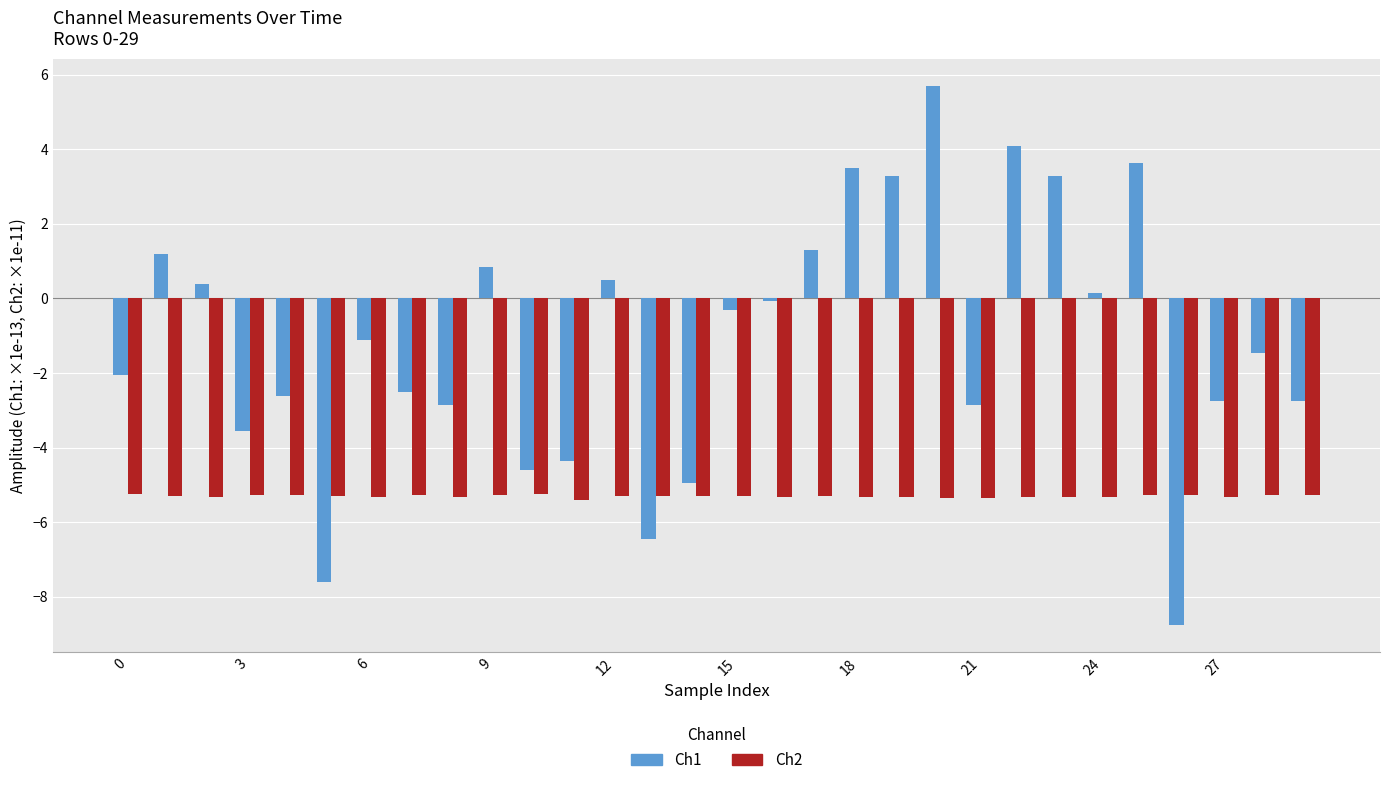

What is the maximum value shown in the chart?

5.7